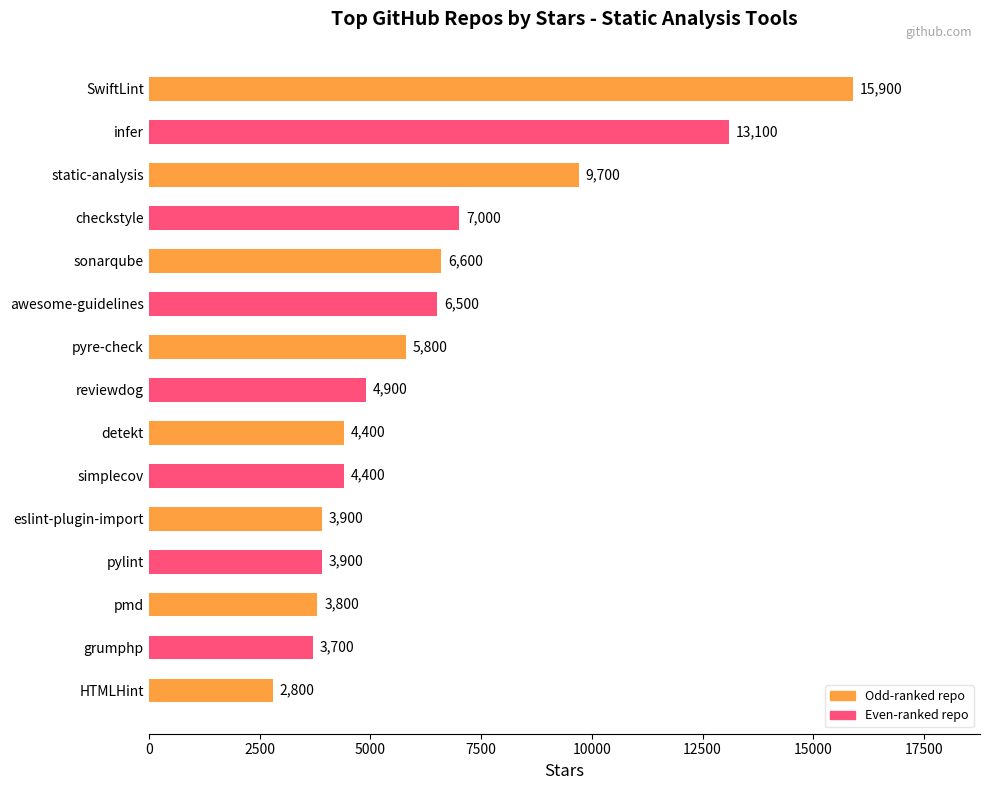

What value does the data have at SwiftLint, to the nearest 100?

15900